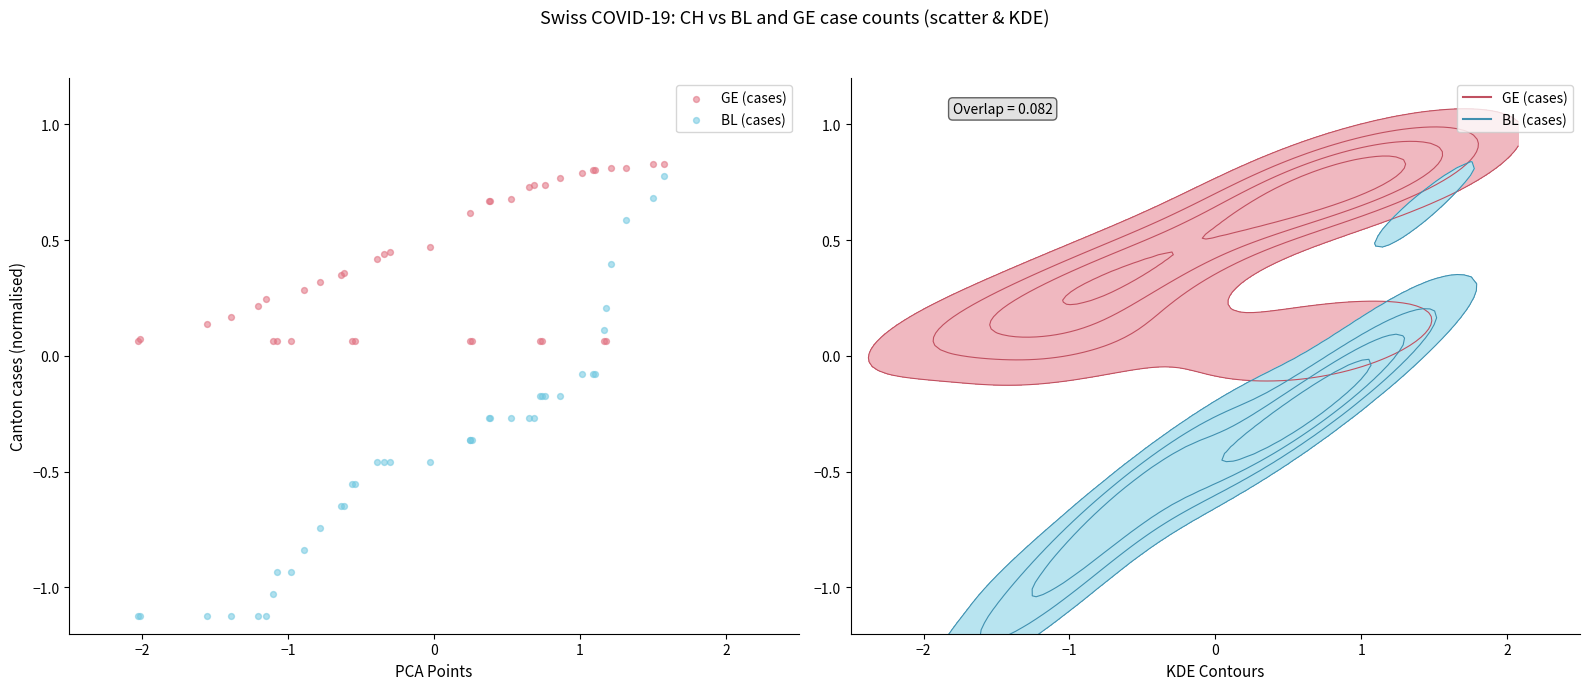

Which series contains the lowest Y value?

BL (cases)